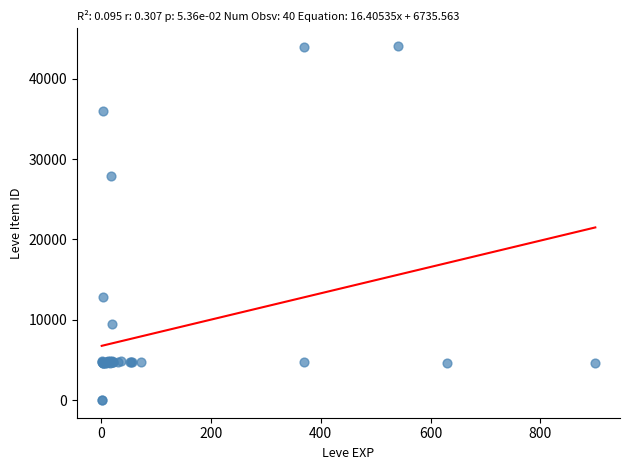

What Y value in the scatter plot is closest to 22048?

27884